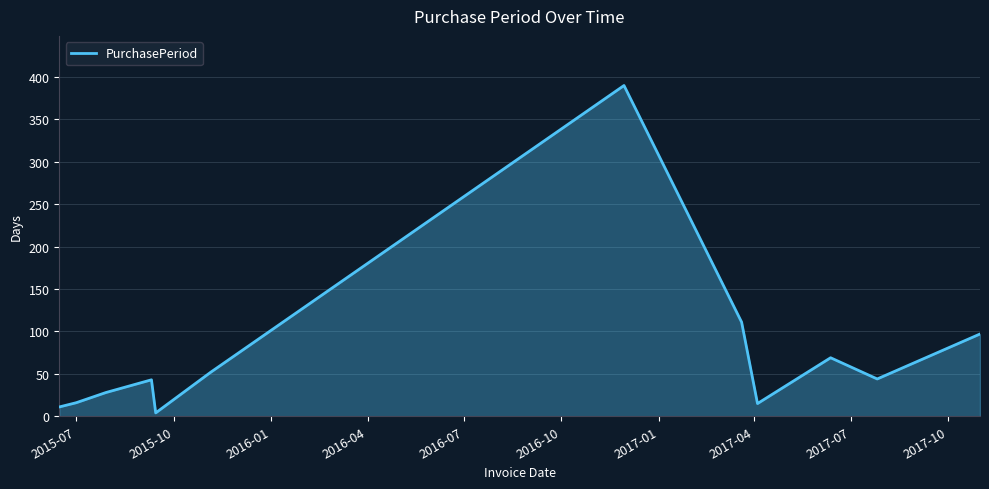

Is this an area chart (filled region under the line)?

Yes